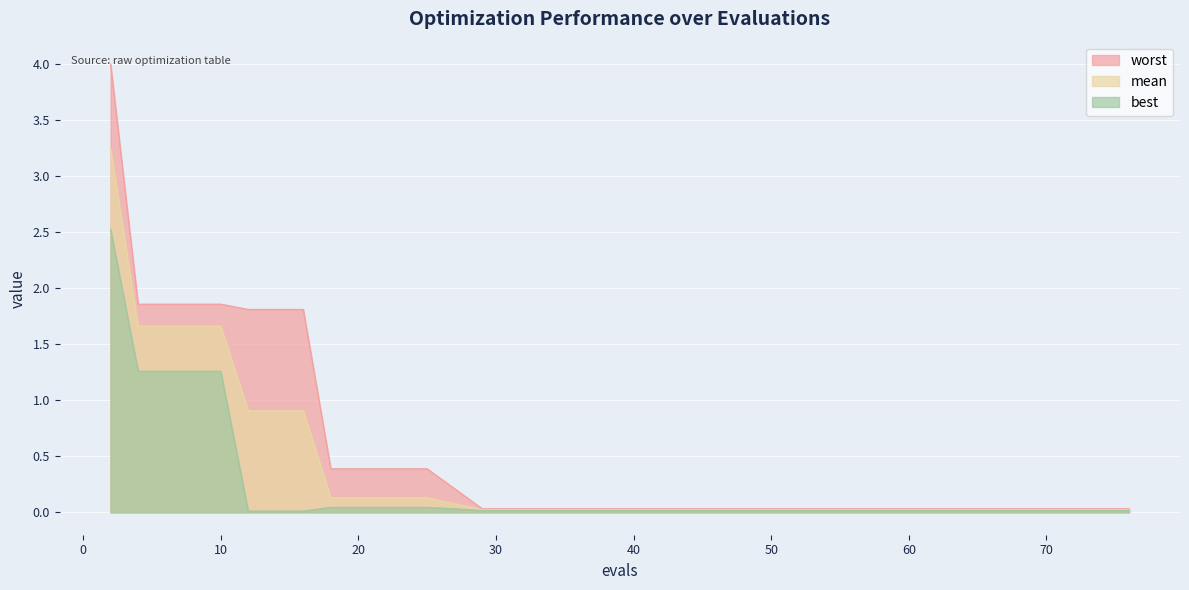

Which has a higher value, 65 or 58?

65